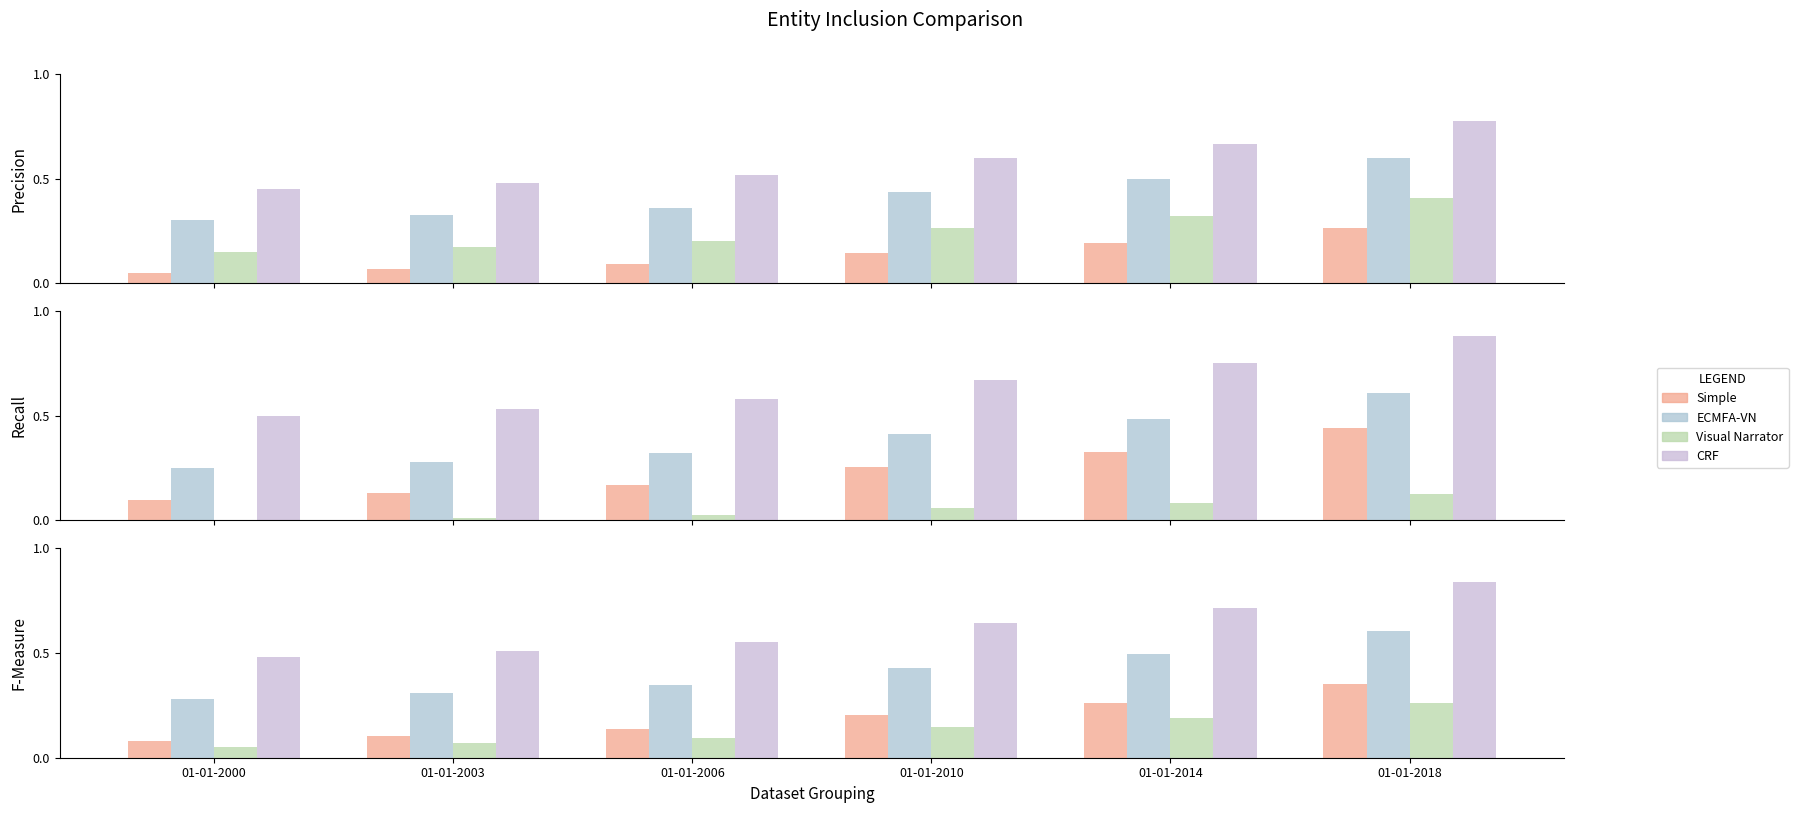

Rank the categories by CRF value from lowest to highest.

01-01-2000, 01-01-2003, 01-01-2006, 01-01-2010, 01-01-2014, 01-01-2018